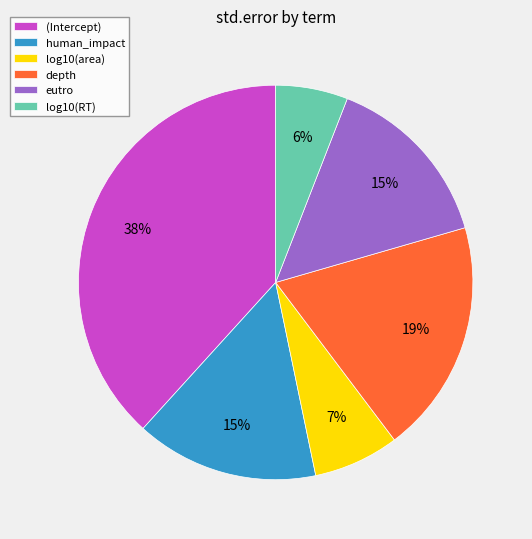

Which has a higher value, log10(RT) or human_impact?

human_impact